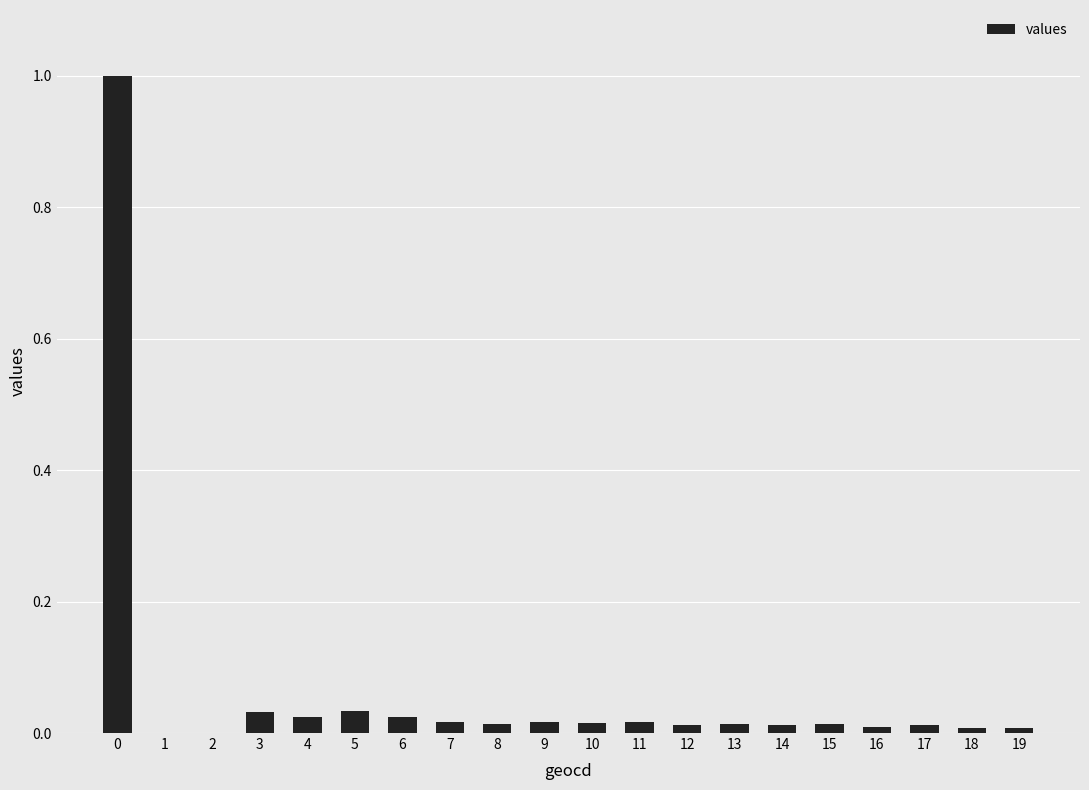

At which category does the chart reach its minimum across all series?

1